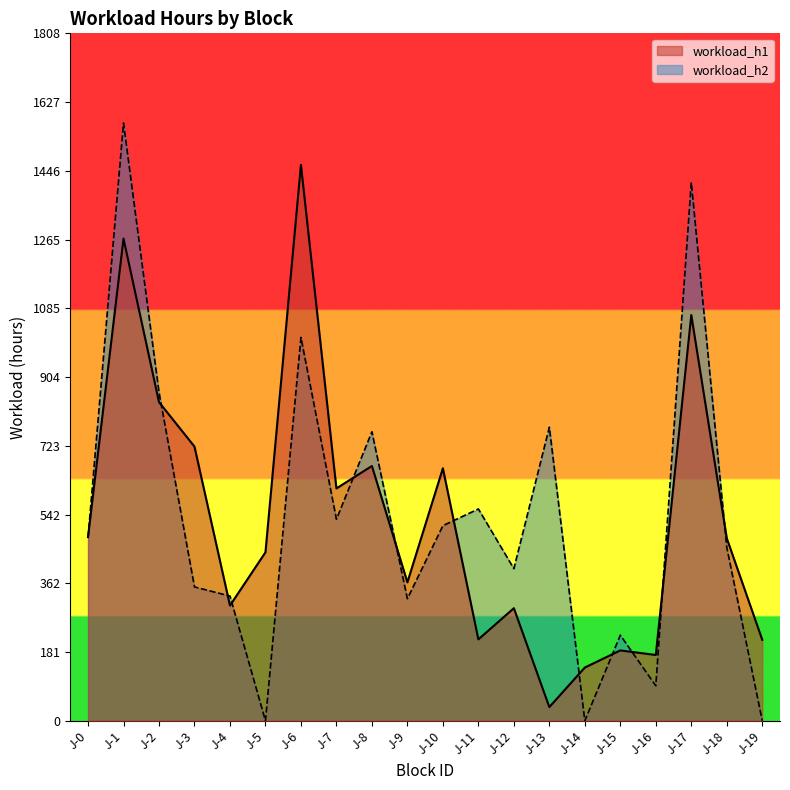

What are all the series names shown in the legend?

workload_h1, workload_h2